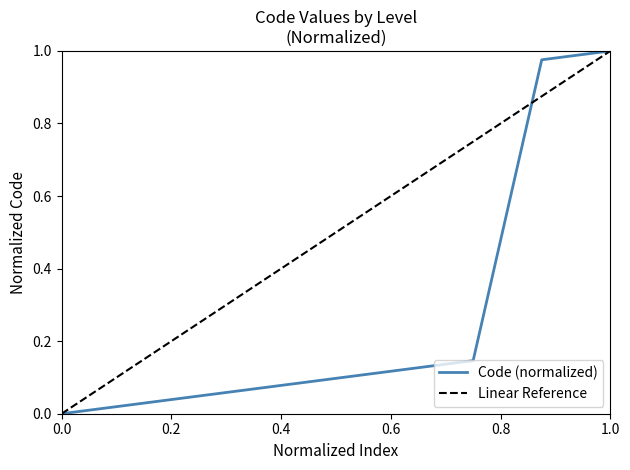

How many values are above zero?

8